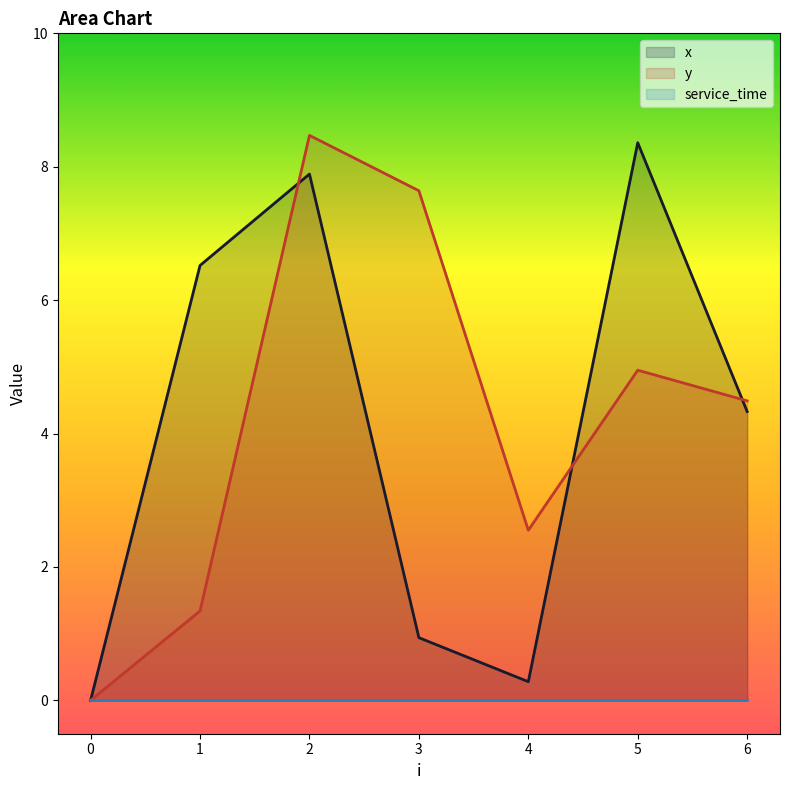

What is the total value across all series at 3?

8.6